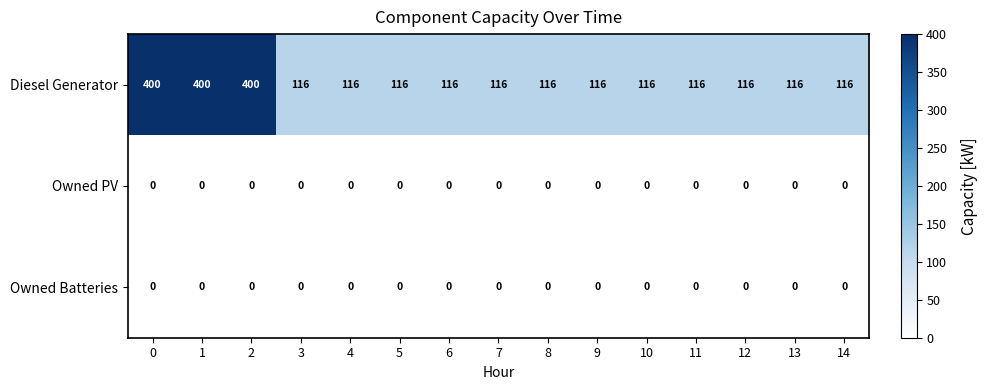

Which series changed the most between 1 and 9?

Diesel Generator